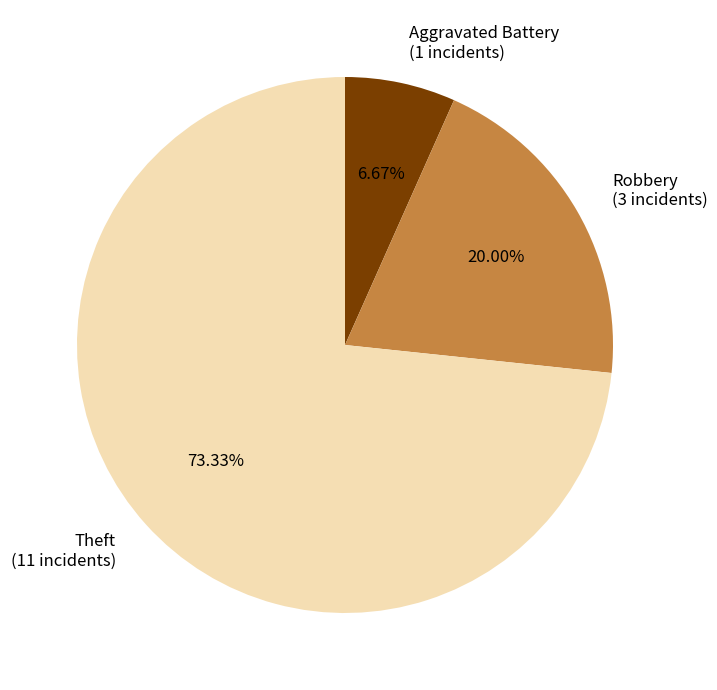

To the nearest percent, what is the average slice percentage?

33%